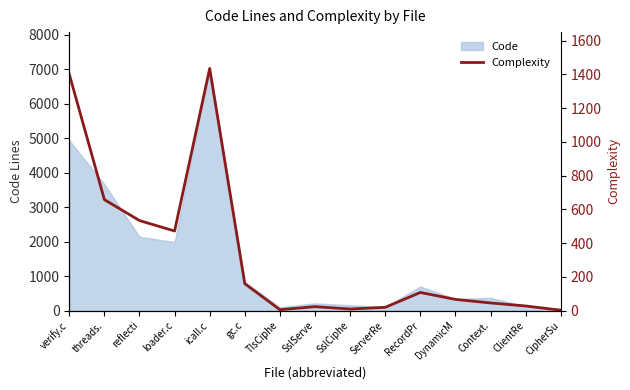

At which label is Code closest to 3535?

threads.